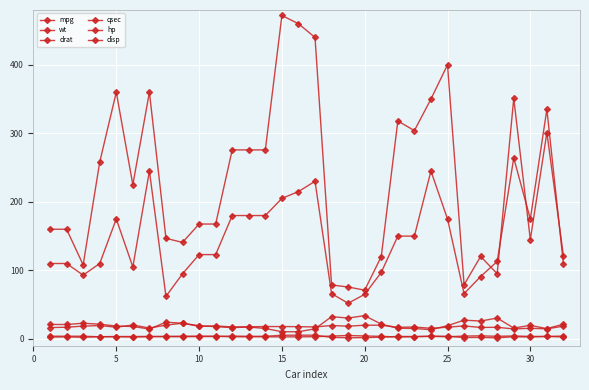

In qsec, how many points are higher than both neighbors (excluding endpoints)?

11